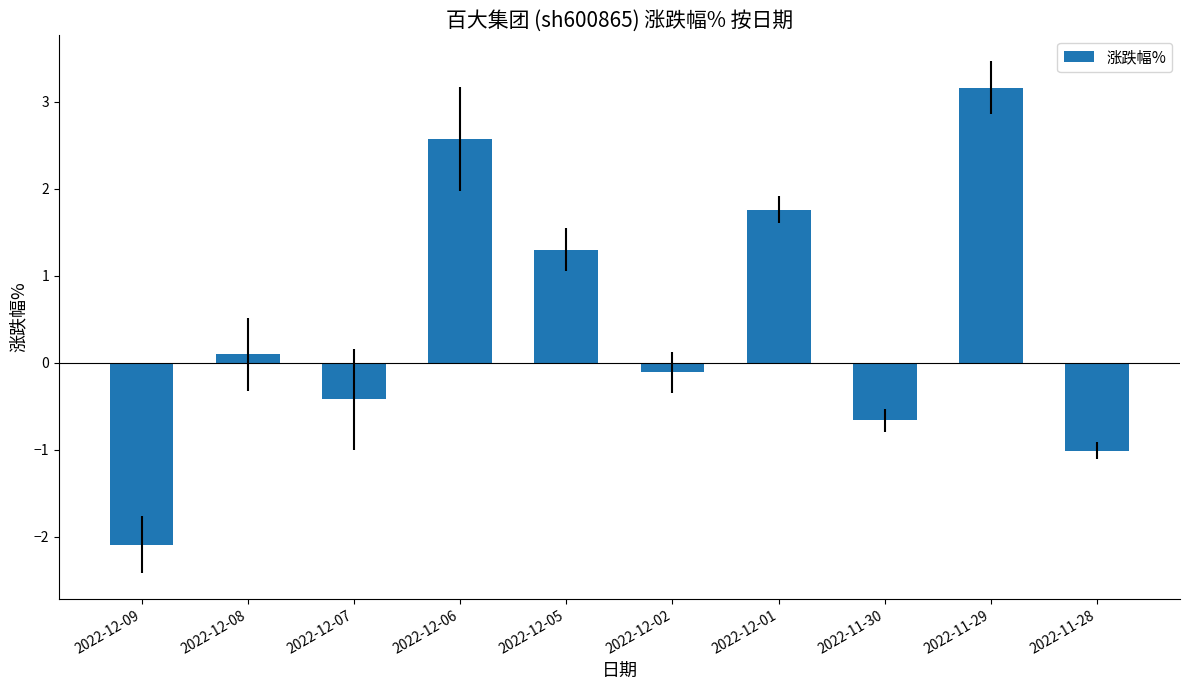

Does the chart contain stacked bars?

No